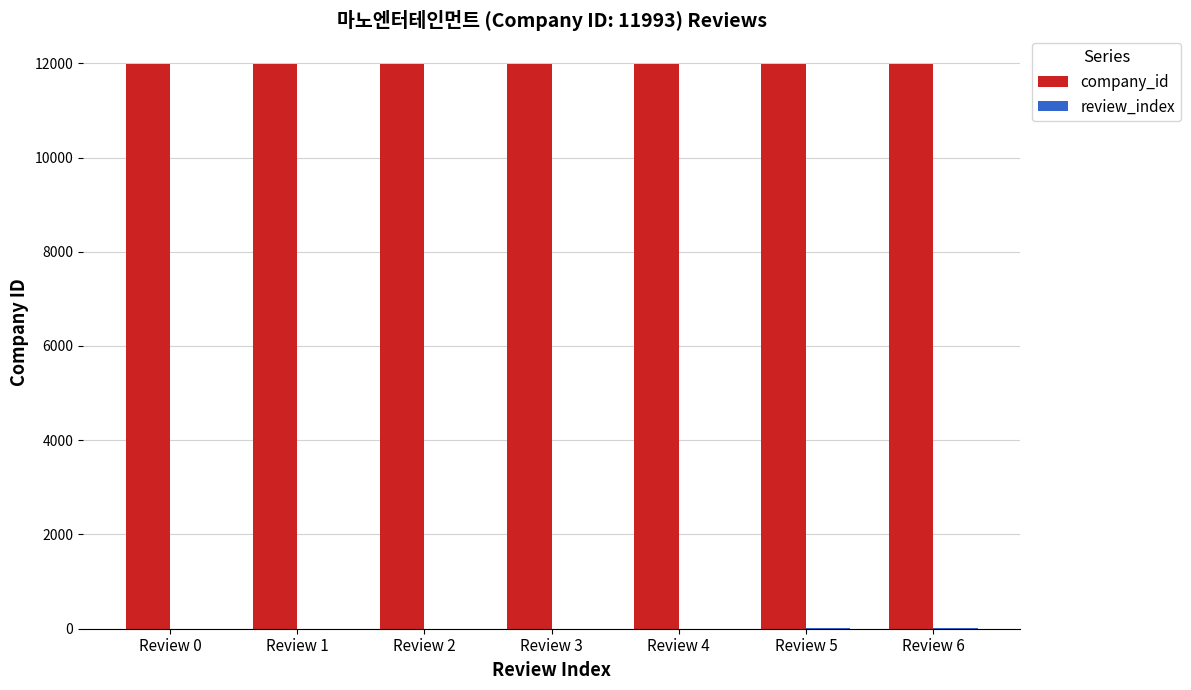

Which series has the largest total across all categories?

company_id